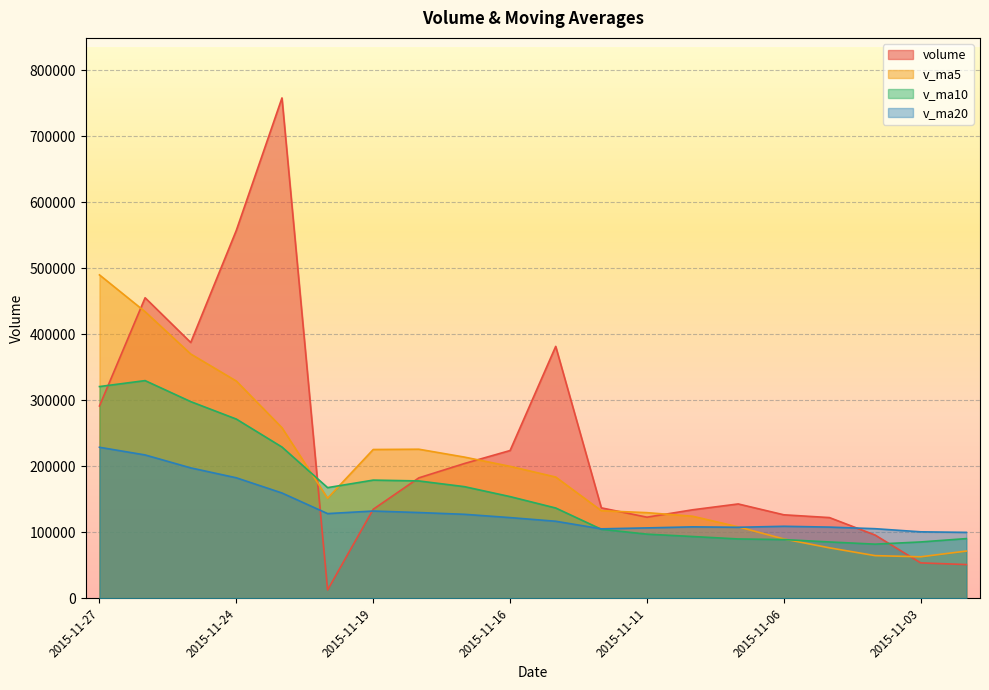

How many data points does each series have?

20